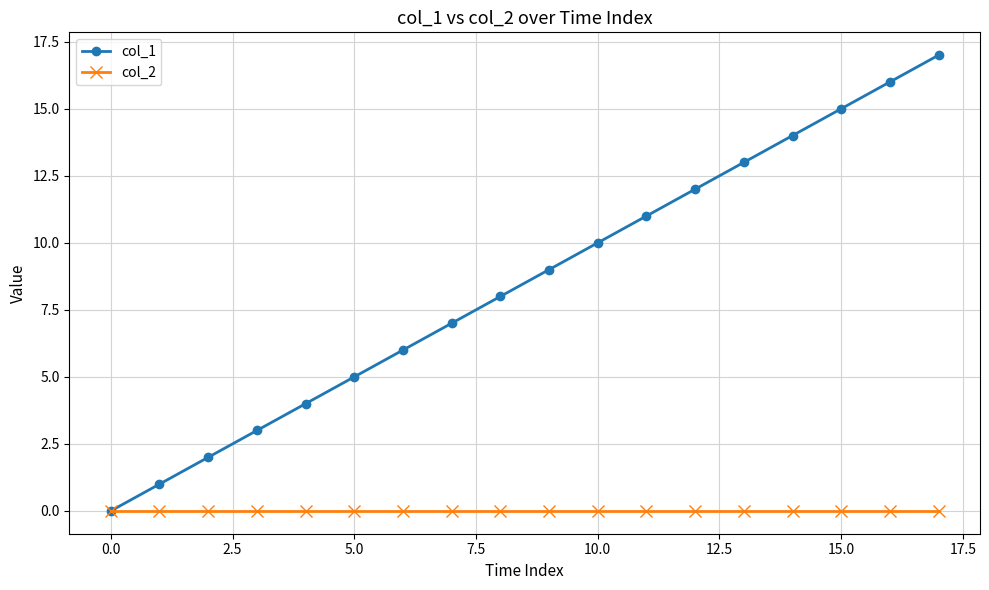

What is the difference between the second highest and minimum values in the col_1 series?

16